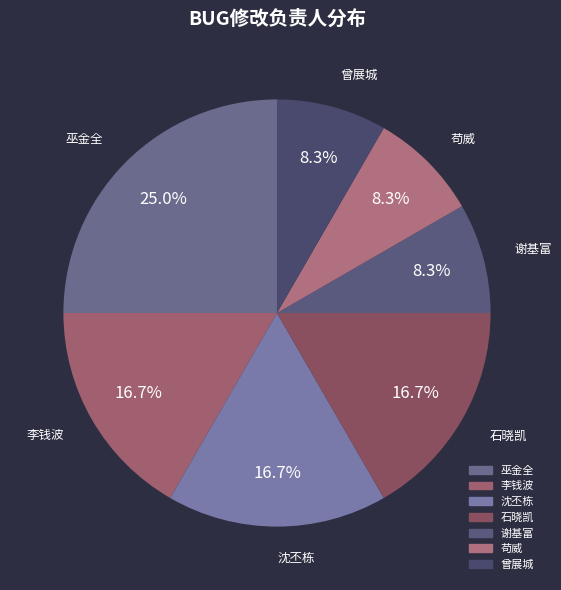

How many slices are in this pie chart?

7